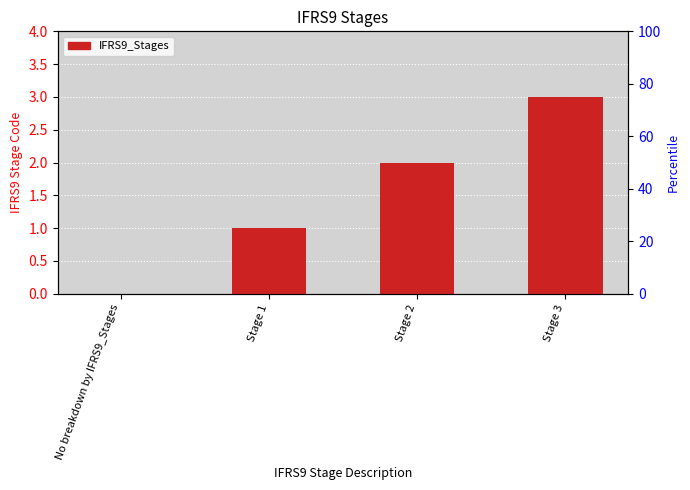

How many values are between 1 and 3?

3